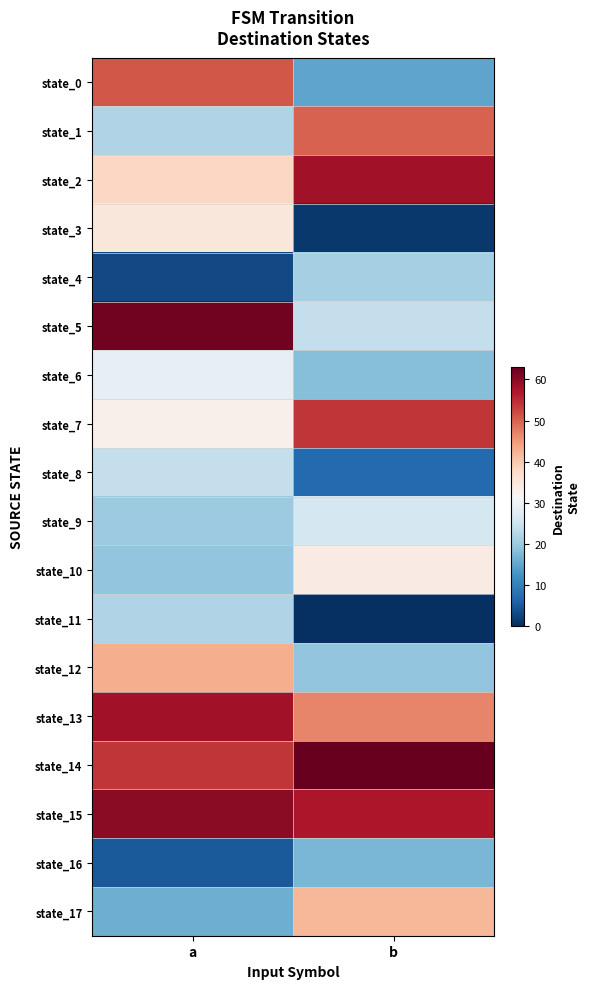

Between a and b, which is larger?

a